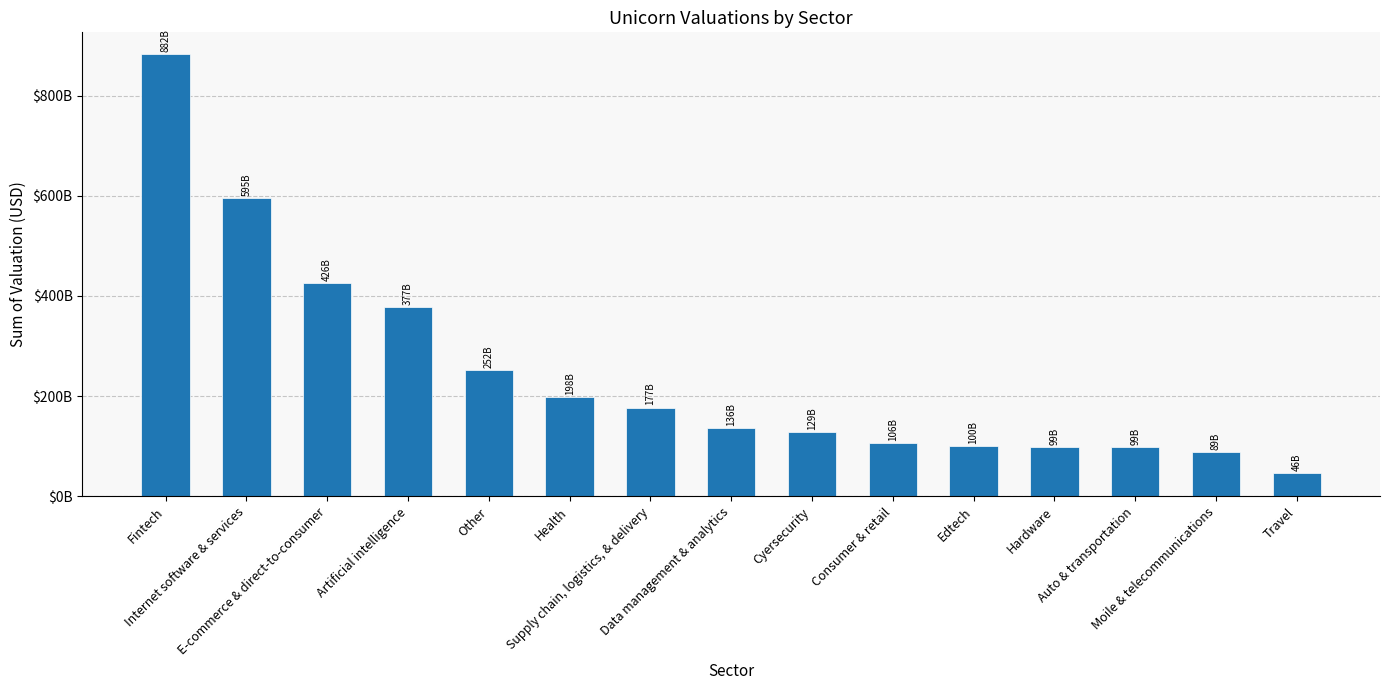

List the labels in order of value, largest first.

Fintech, Internet software & services, E-commerce & direct-to-consumer, Artificial intelligence, Other, Health, Supply chain, logistics, & delivery, Data management & analytics, Cyersecurity, Consumer & retail, Edtech, Hardware, Auto & transportation, Moile & telecommunications, Travel